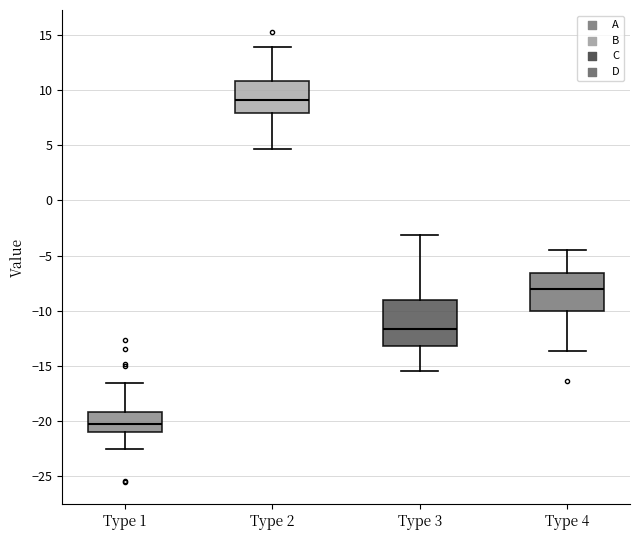

Reading left to right, transcribe this box plot: for each box, give where its median line is, the range the box spans, and where its two whiskers end, as read against the y-axis. The values are not printed on the chart, so give them approximately, as read against the axis.

Type 1: median -20.0, box -21.0 to -19.0, whiskers -22.5 to -16.5
Type 2: median 9.0, box 8.0 to 11.0, whiskers 4.5 to 14.0
Type 3: median -11.5, box -13.0 to -9.0, whiskers -15.5 to -3.0
Type 4: median -8.0, box -10.0 to -6.5, whiskers -13.5 to -4.5